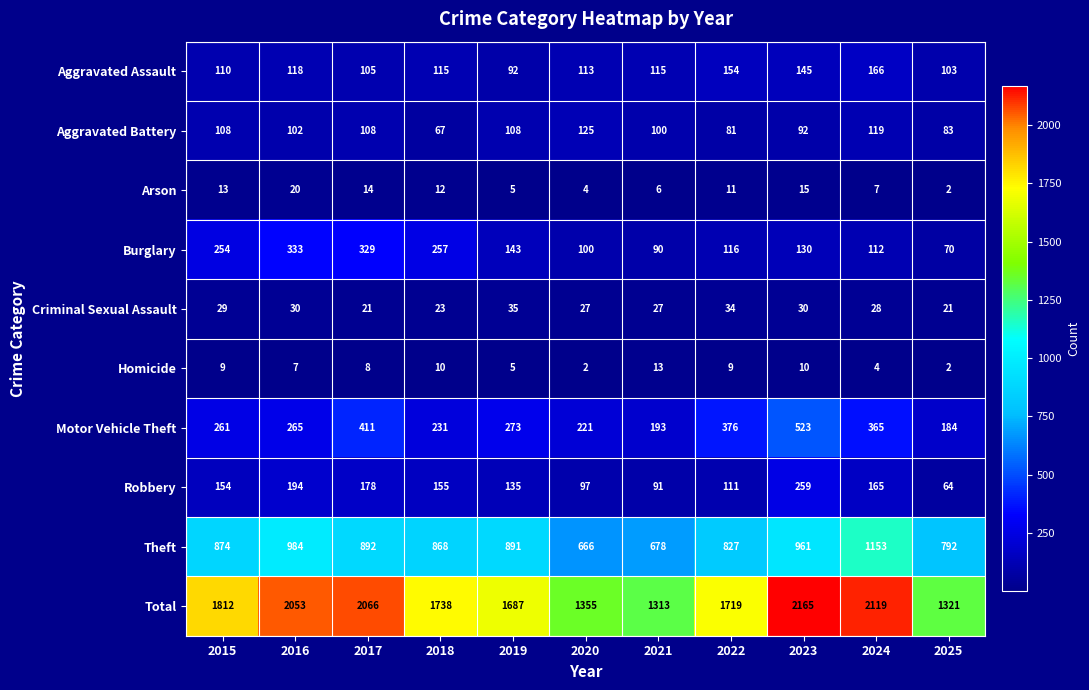

Where is Criminal Sexual Assault nearest to the value 28?

2024